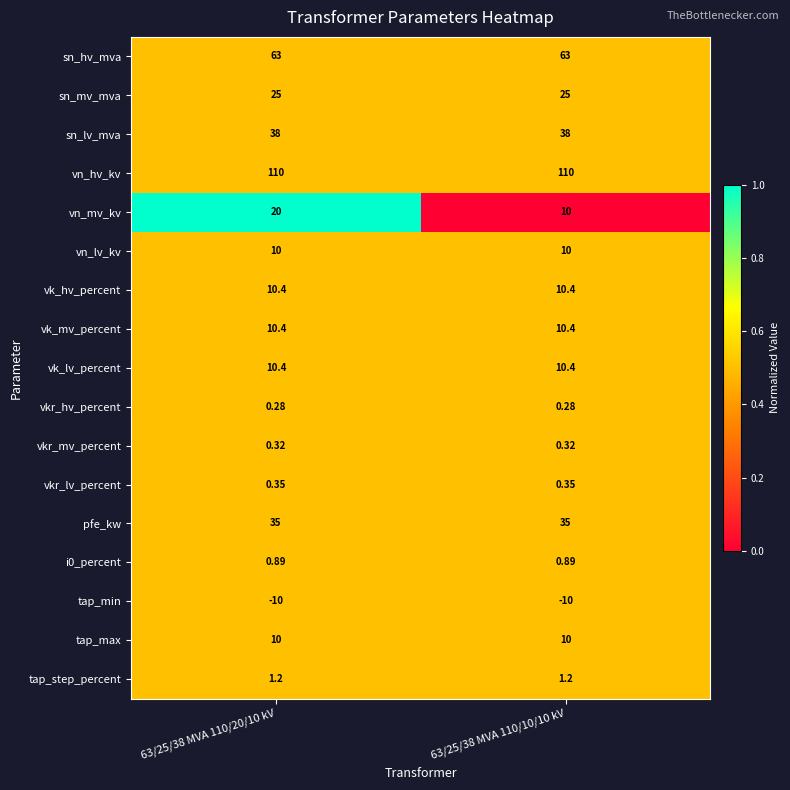

Which series has the largest range (max minus min)?

vn_mv_kv